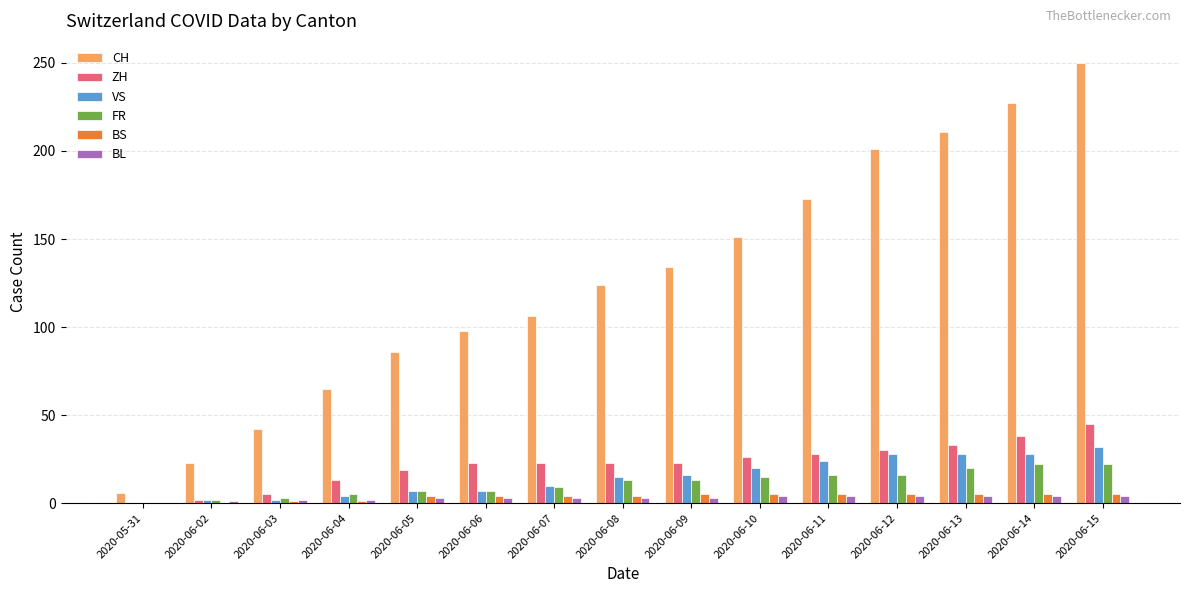

Between 2020-06-07 and 2020-06-11, which series saw the biggest shift?

CH